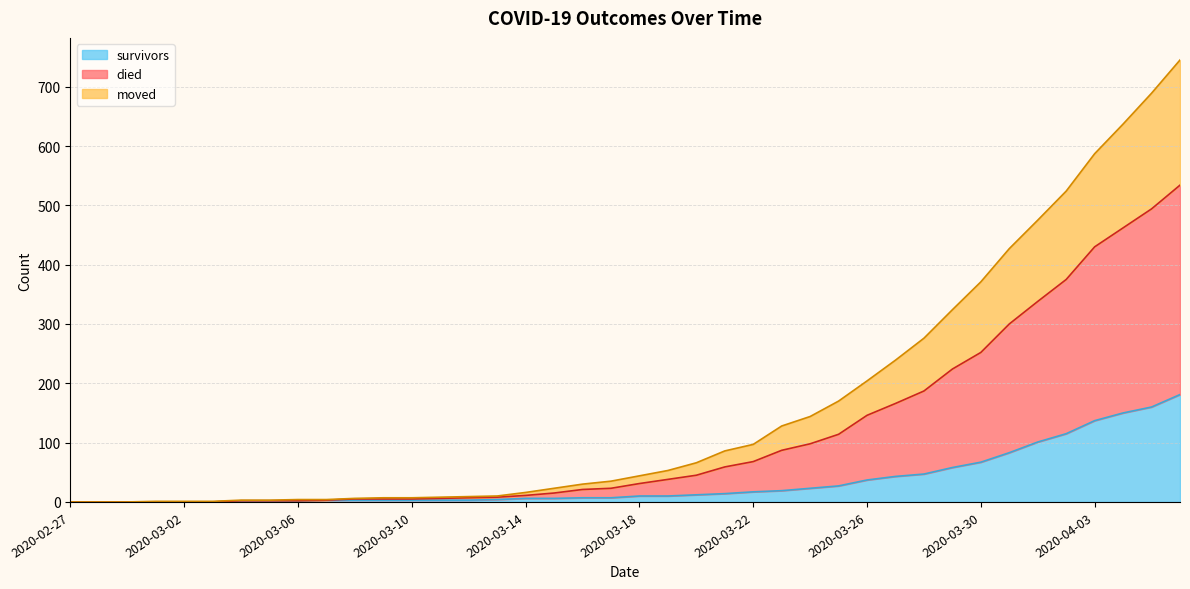

True or false: survivors has a value of 3 at 2020-03-14.

False